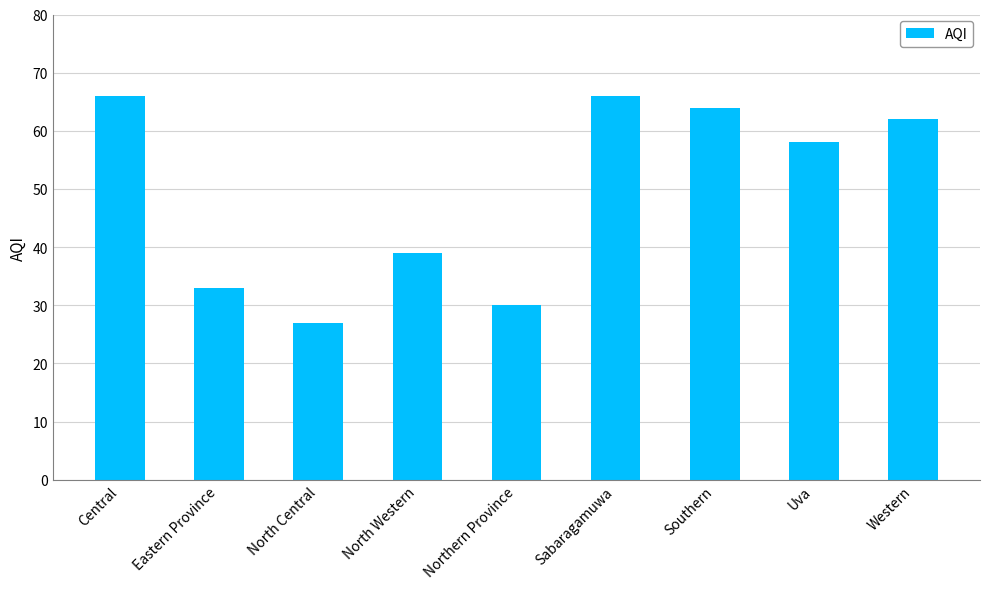

What is the label of the 3rd bar from the left?

North Central